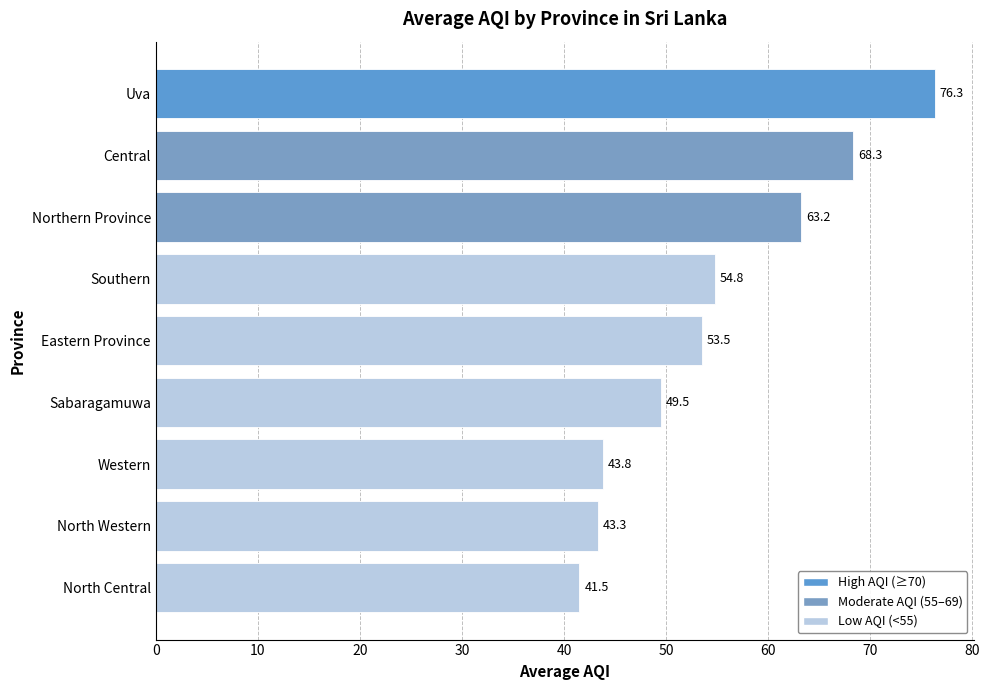

What is the minimum value shown in the chart?

41.5